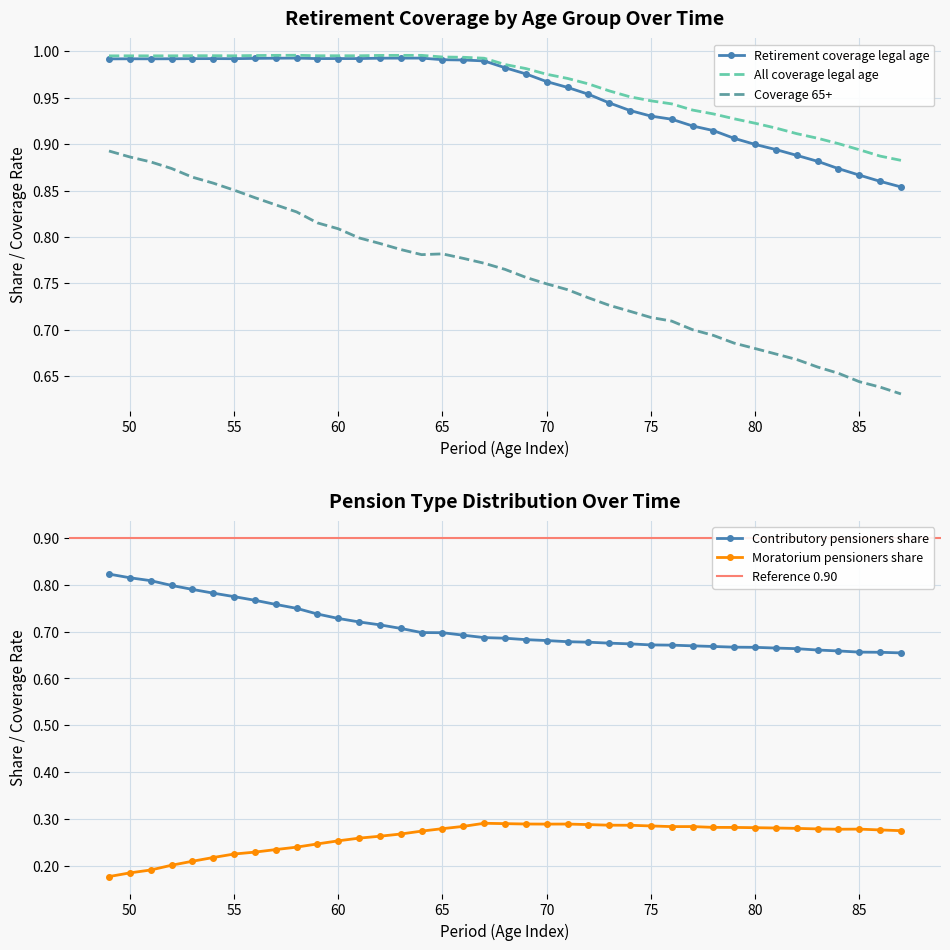

How many categories are shown in the chart?

39